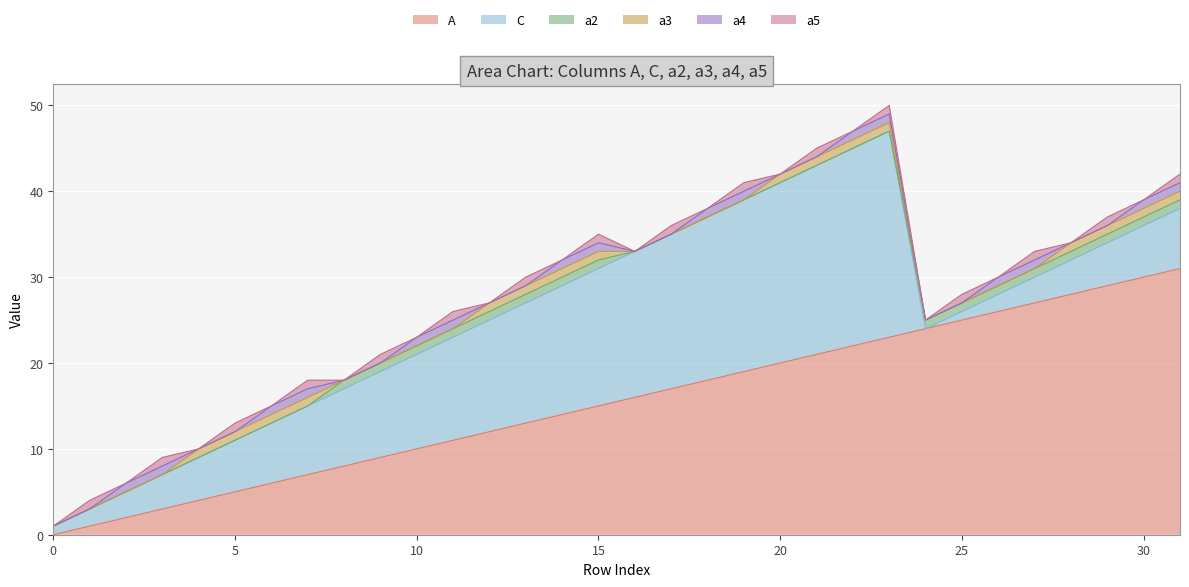

True or false: C and a2 intersect in this chart.

True